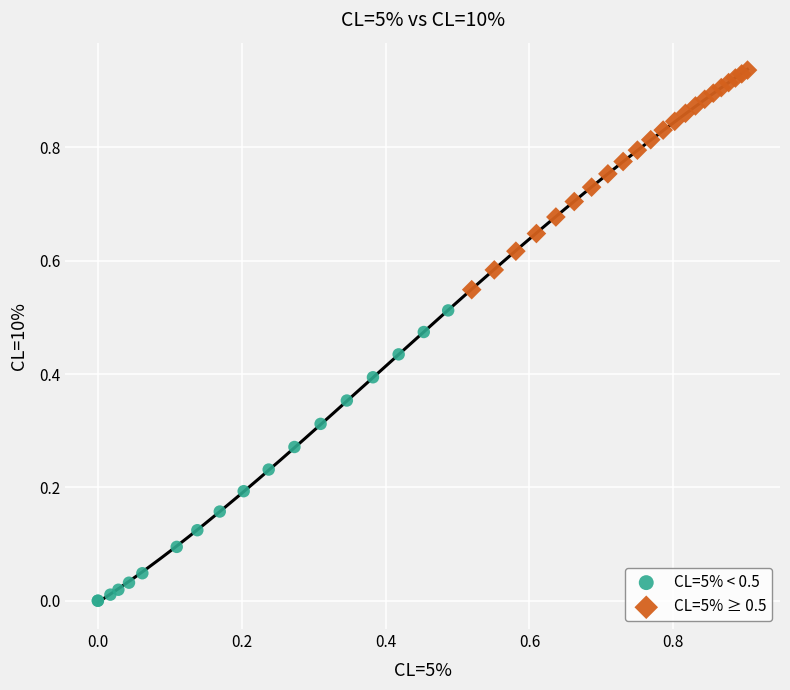

Which series contains the lowest Y value?

CL=5% < 0.5